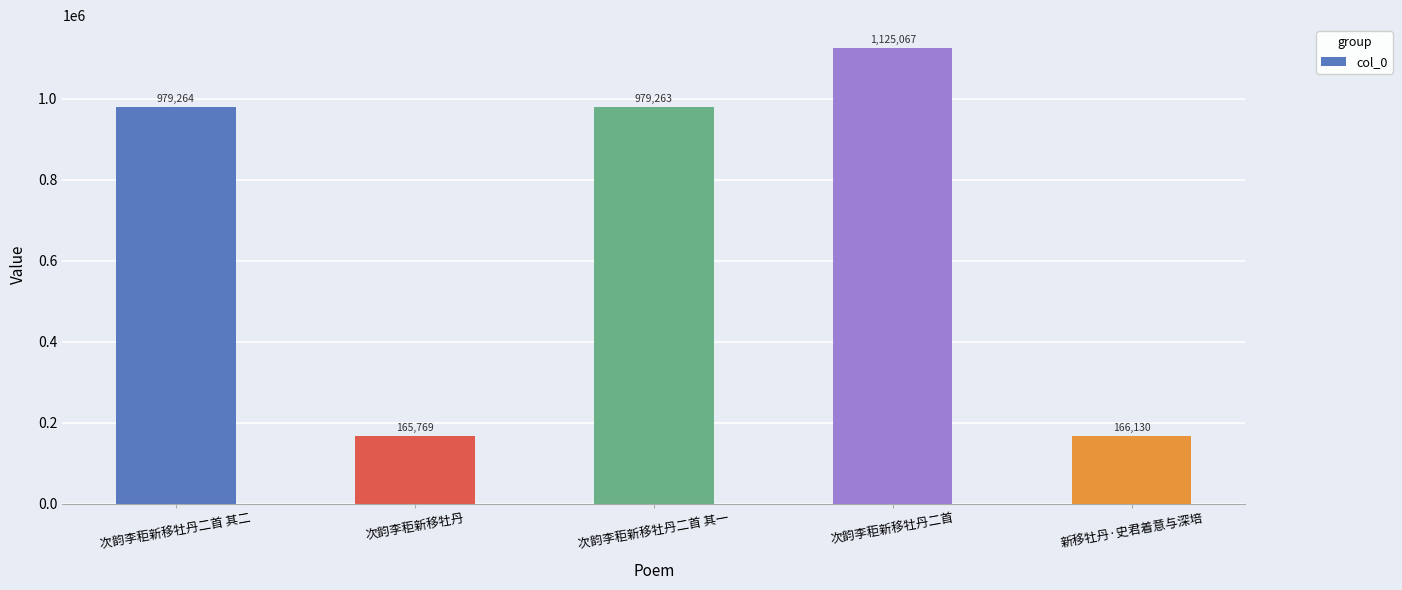

Approximately how many times larger is the value at 次韵李秬新移牡丹 compared to 新移牡丹·史君着意与深培?

1.0